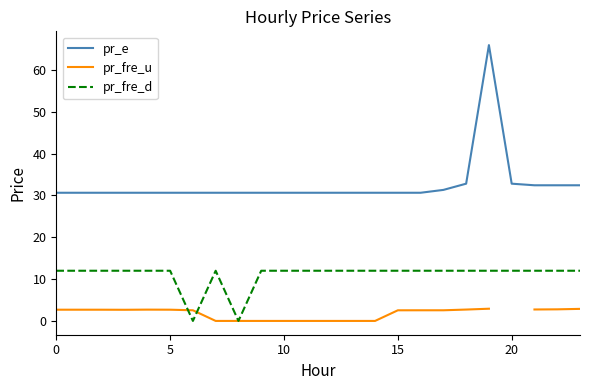

At which category is the sum across all series the highest?

19